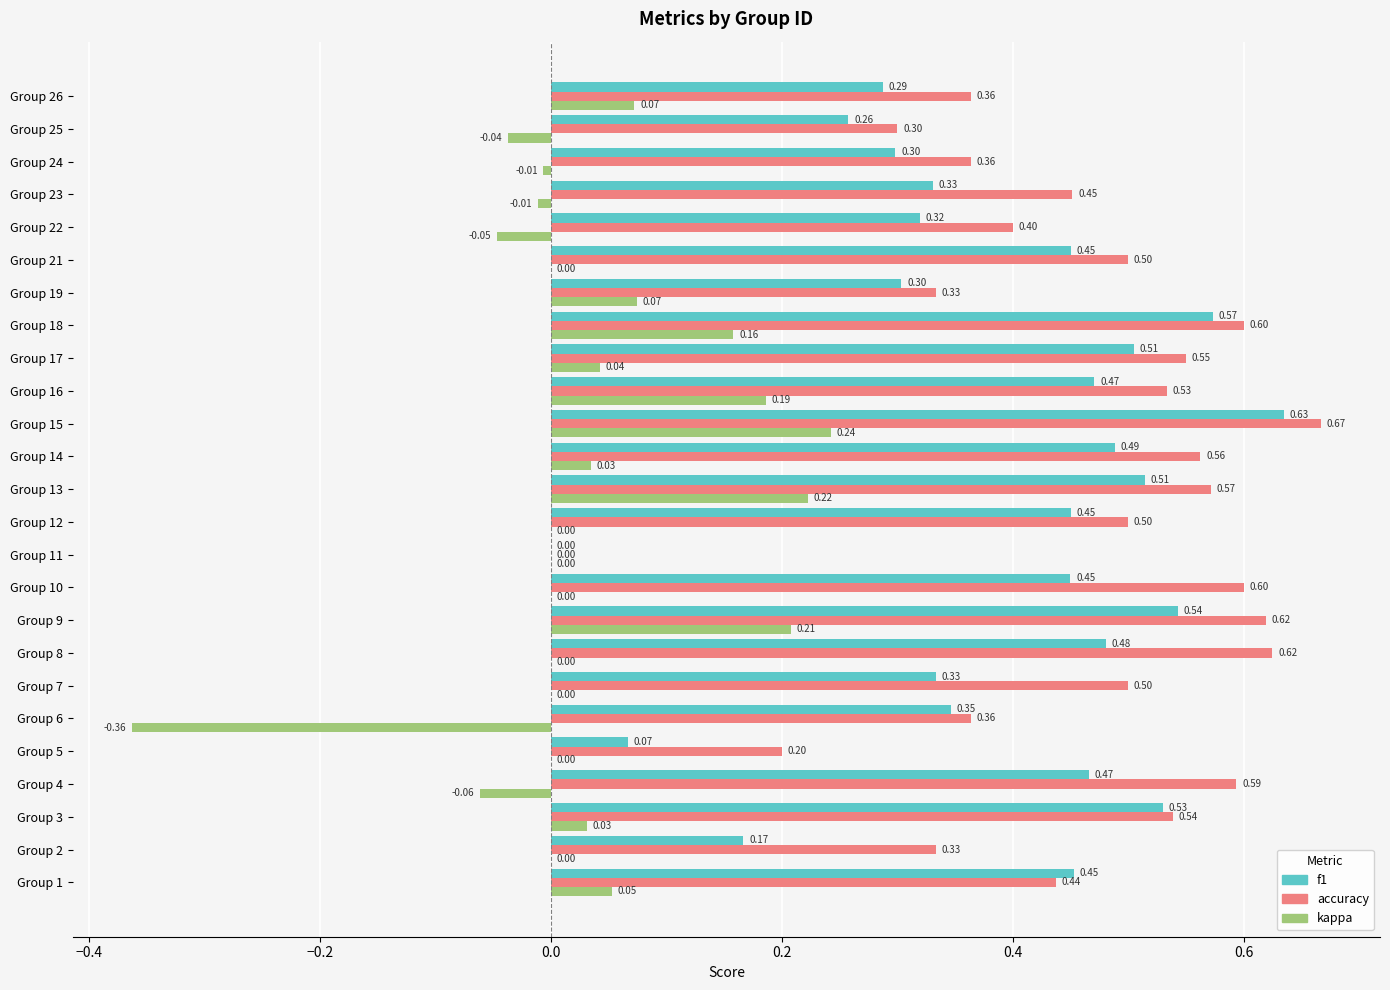

At which category is the sum across all series the highest?

Group 15